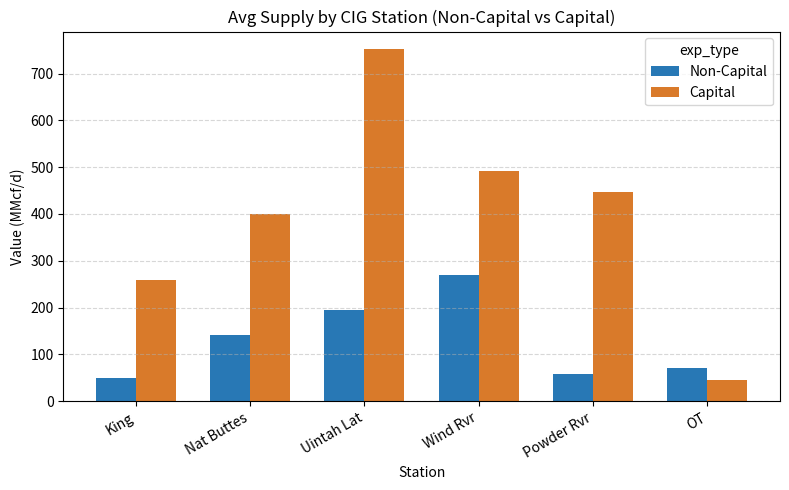

Which series has the largest total across all categories?

Capital